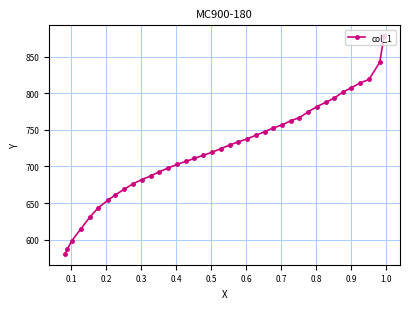

What is the maximum value shown in the chart?

877.9